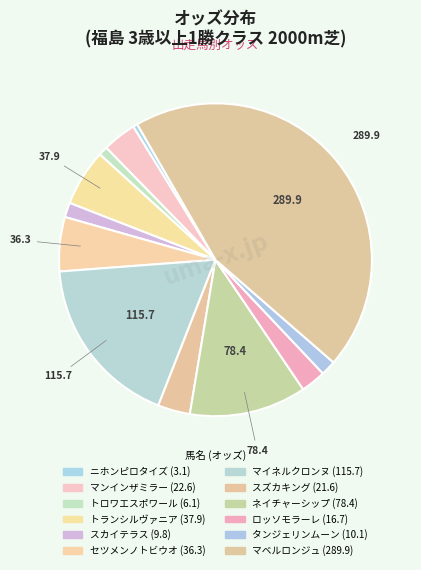

What percentage do マイネルクロンヌ and タンジェリンムーン together represent?

19.4%